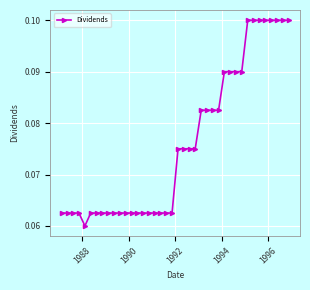

How many values are between 0 and 1?

40